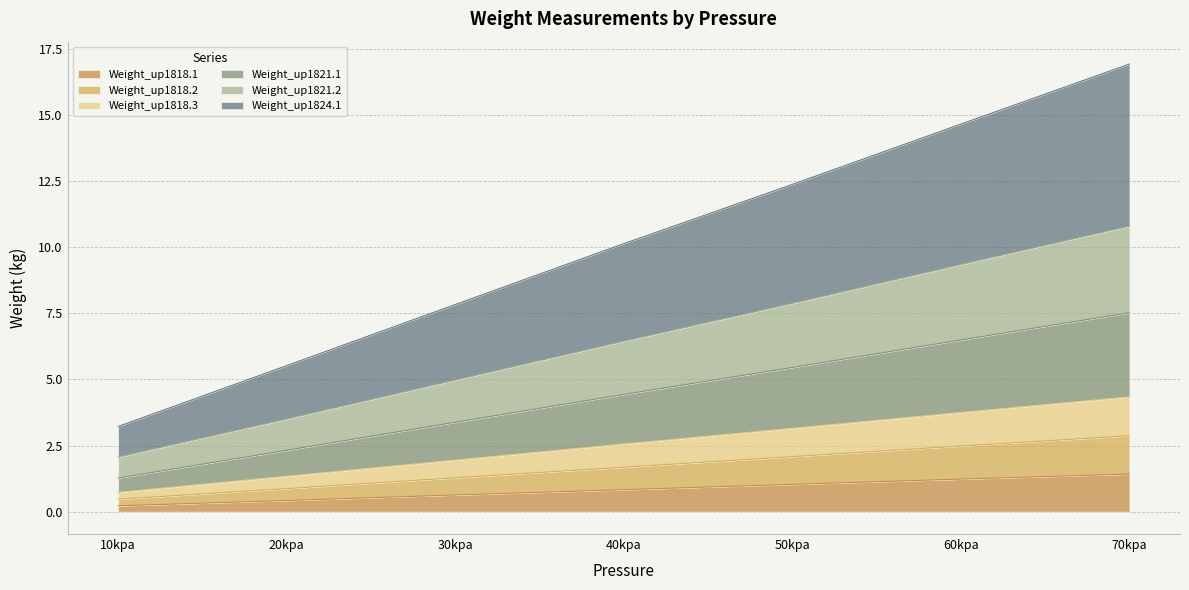

Is the value of Weight_up1818.2 at 30kpa greater than the value of Weight_up1824.1 at 60kpa?

No